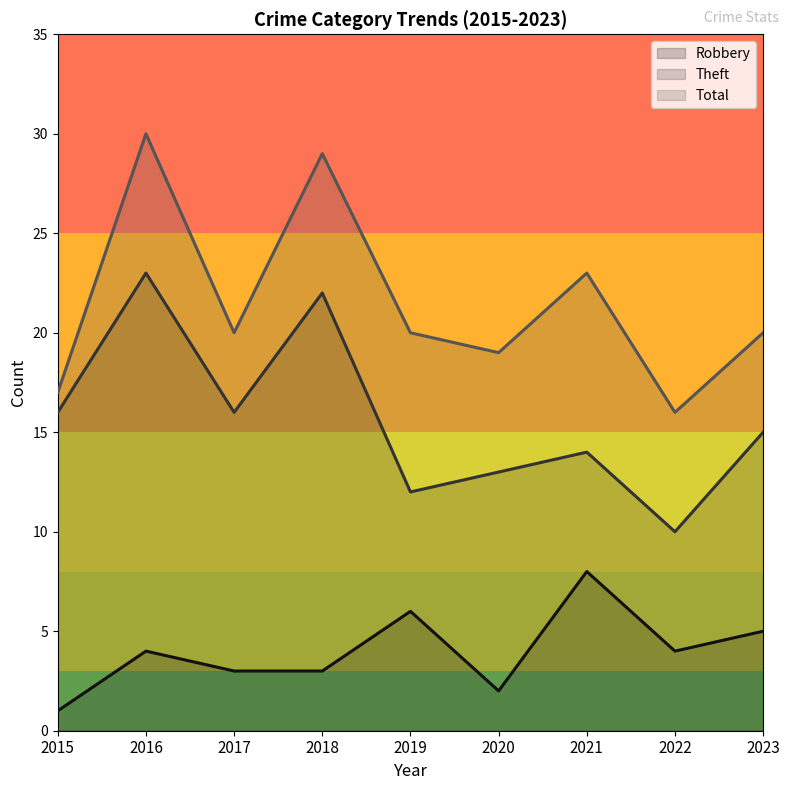

True or false: Theft and Robbery cross at least once.

False